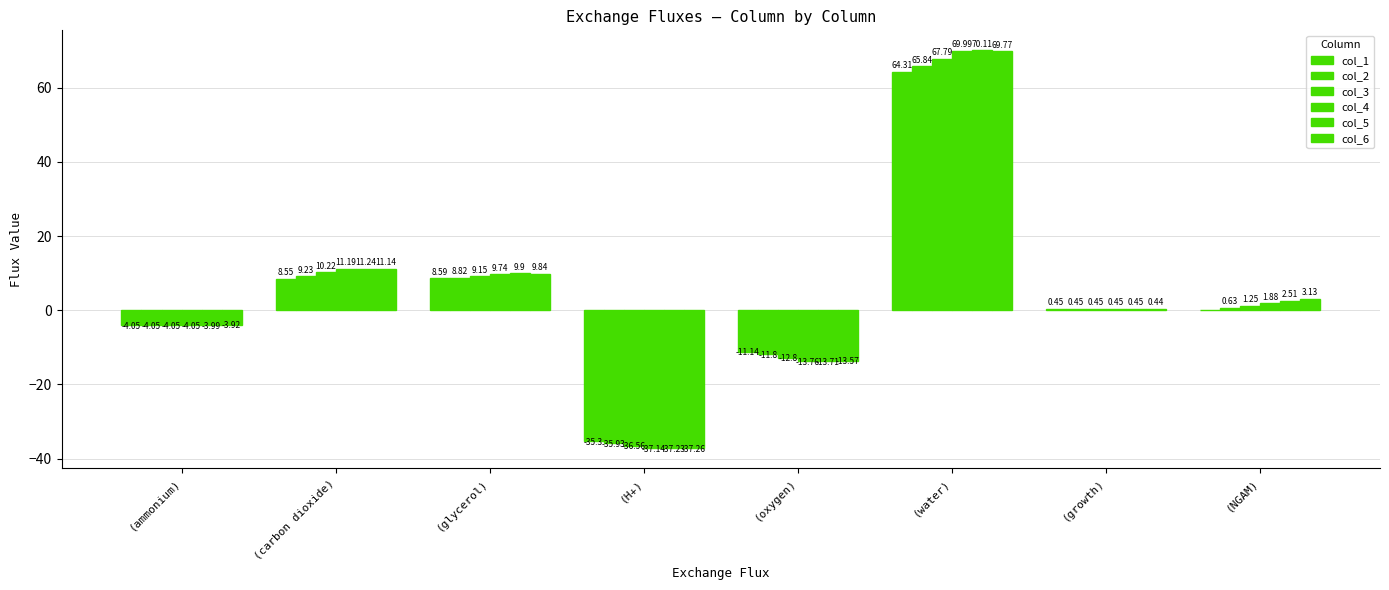

At (oxygen), list the series in order from smallest to largest.

col_4, col_5, col_6, col_3, col_2, col_1